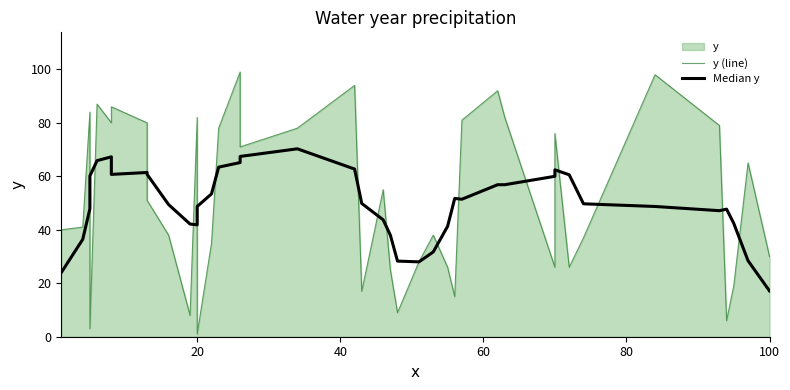

Rank the series by their average value, from highest to lowest.

y (line), Median y